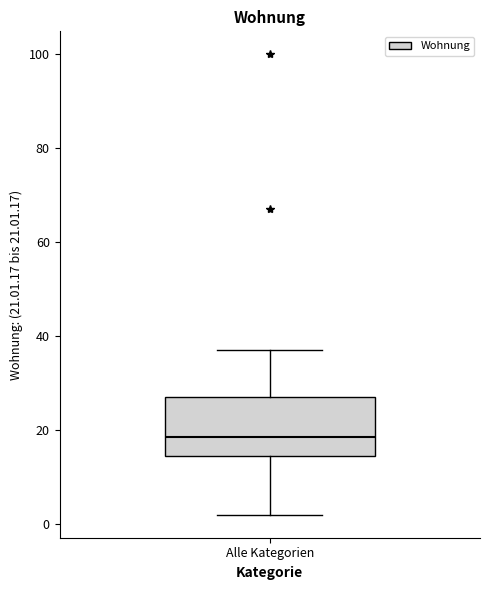

Read this box plot against the y-axis: the position of the median line, the range covered by the box, and the ends of both whiskers. The values are not printed on the chart, so give them approximately, as read against the axis.

median 18, box 14 to 28, whiskers 2 to 38